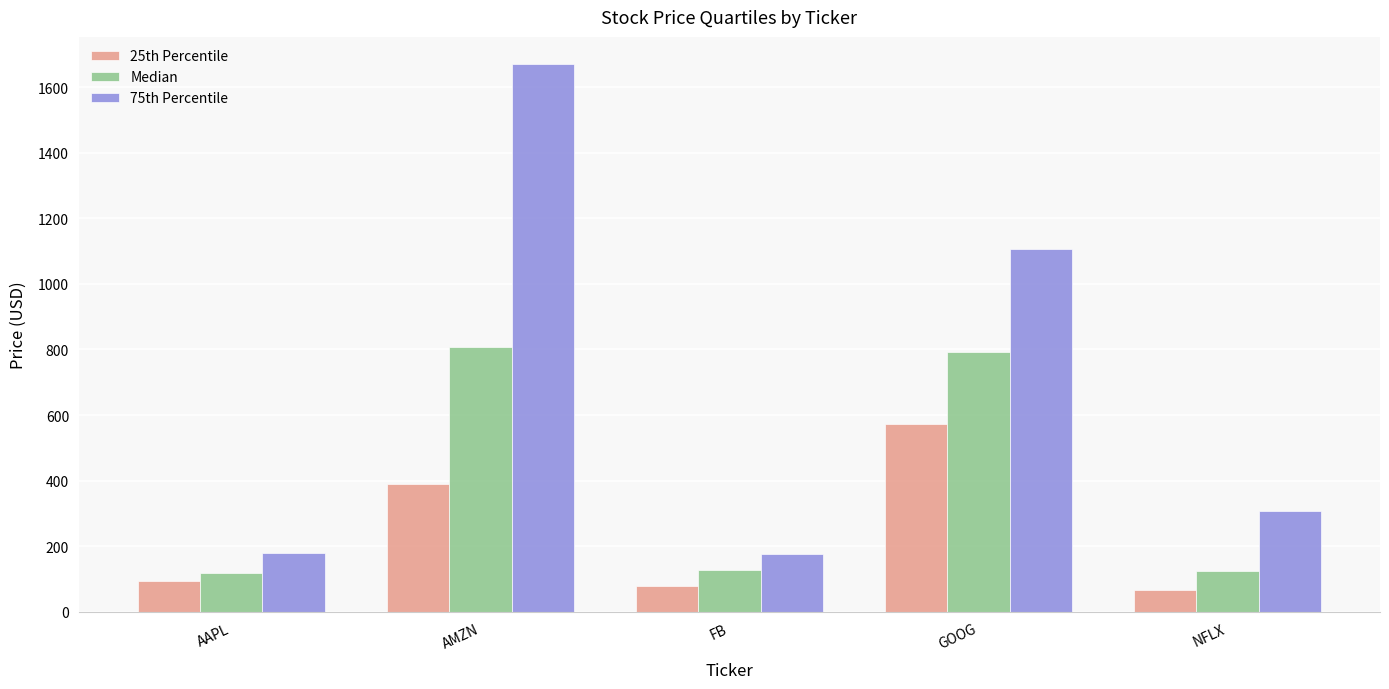

List the series in order of their overall mean, lowest first.

25th Percentile, Median, 75th Percentile